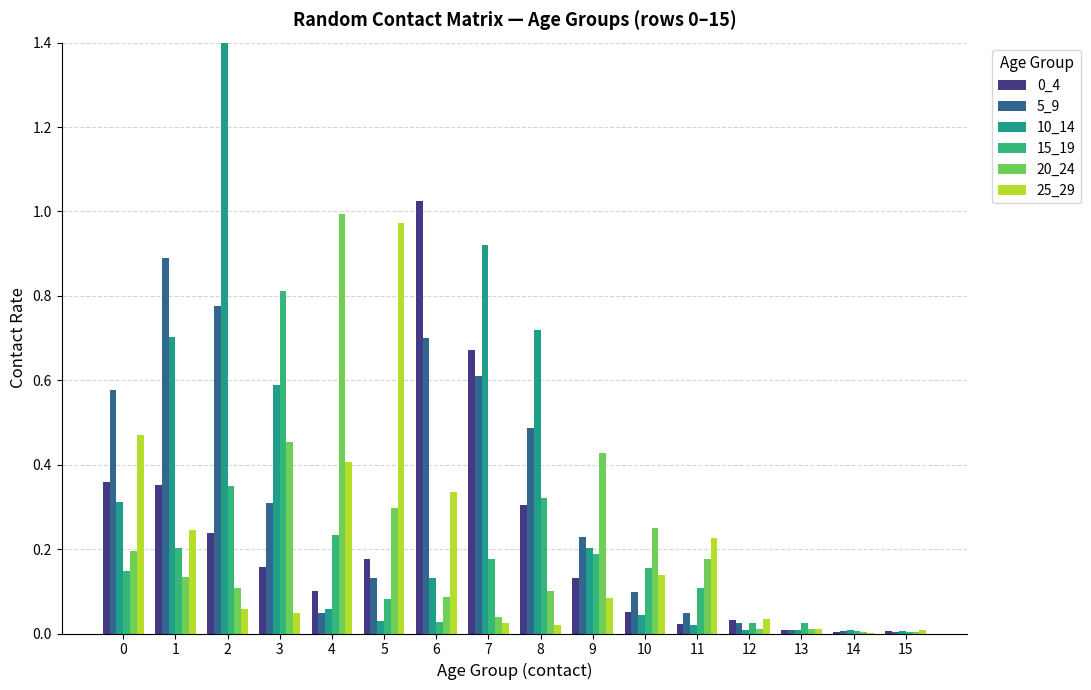

Reading left to right, list all the values displayed in this chart.

0_4: 0=0.4	1=0.4	2=0.2	3=0.2	4=0.1	5=0.2	6=1.0	7=0.7	8=0.3	9=0.1	10=0.1	11=0.0	12=0.0	13=0.0	14=0.0	15=0.0
5_9: 0=0.6	1=0.9	2=0.8	3=0.3	4=0.0	5=0.1	6=0.7	7=0.6	8=0.5	9=0.2	10=0.1	11=0.0	12=0.0	13=0.0	14=0.0	15=0.0
10_14: 0=0.3	1=0.7	2=2.9	3=0.6	4=0.1	5=0.0	6=0.1	7=0.9	8=0.7	9=0.2	10=0.0	11=0.0	12=0.0	13=0.0	14=0.0	15=0.0
15_19: 0=0.1	1=0.2	2=0.3	3=0.8	4=0.2	5=0.1	6=0.0	7=0.2	8=0.3	9=0.2	10=0.2	11=0.1	12=0.0	13=0.0	14=0.0	15=0.0
20_24: 0=0.2	1=0.1	2=0.1	3=0.5	4=1.0	5=0.3	6=0.1	7=0.0	8=0.1	9=0.4	10=0.3	11=0.2	12=0.0	13=0.0	14=0.0	15=0.0
25_29: 0=0.5	1=0.2	2=0.1	3=0.0	4=0.4	5=1.0	6=0.3	7=0.0	8=0.0	9=0.1	10=0.1	11=0.2	12=0.0	13=0.0	14=0.0	15=0.0